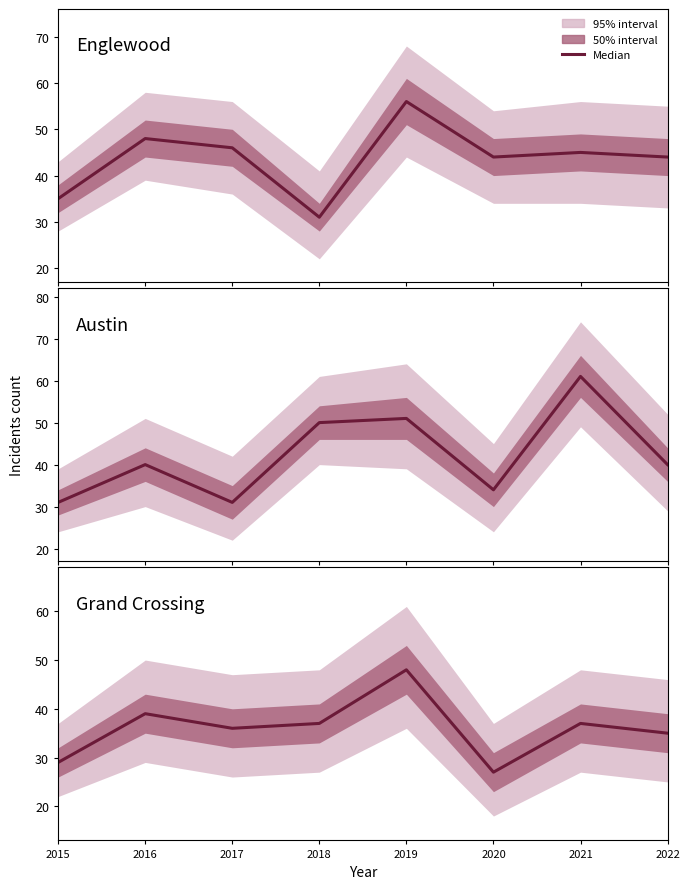

Does the chart display data point markers on the line(s)?

No